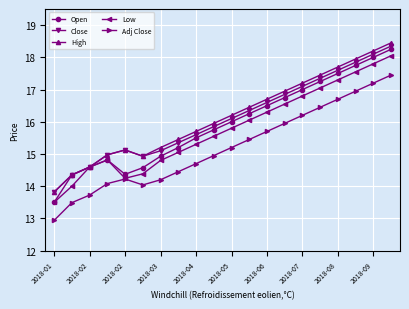

Does the chart have visible grid lines?

Yes